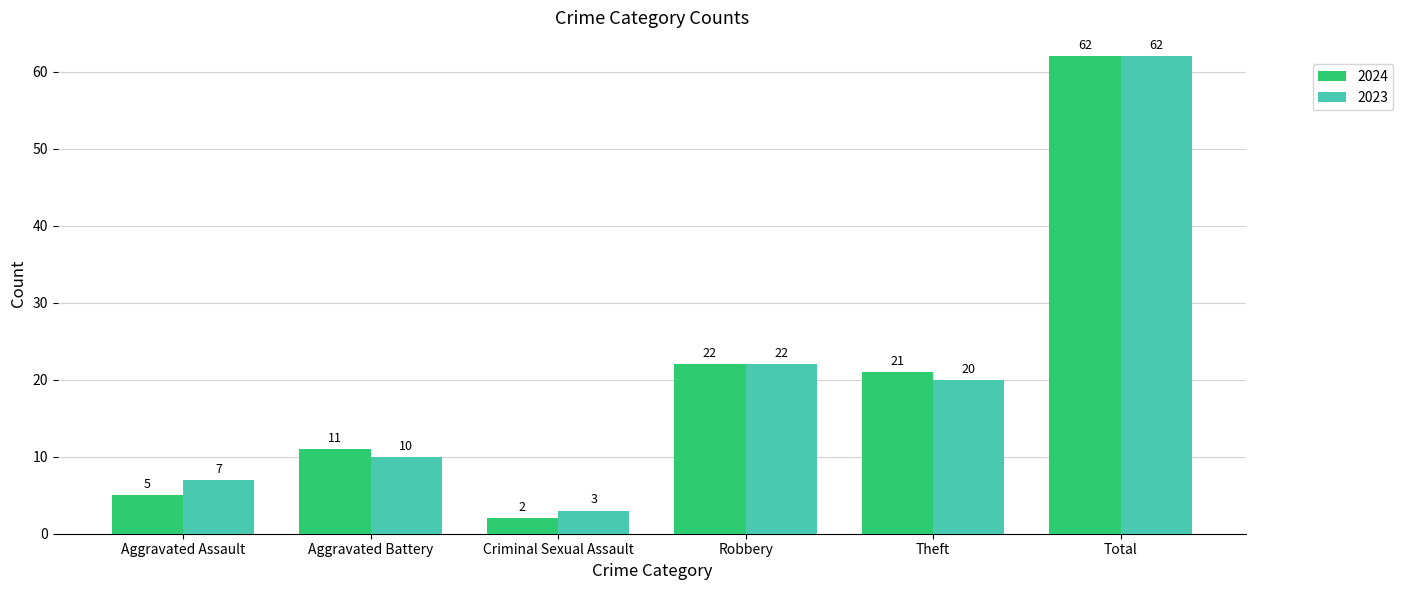

Reading left to right, transcribe all the data shown in this chart.

2024: 5	11	2	22	21	62
2023: 7	10	3	22	20	62